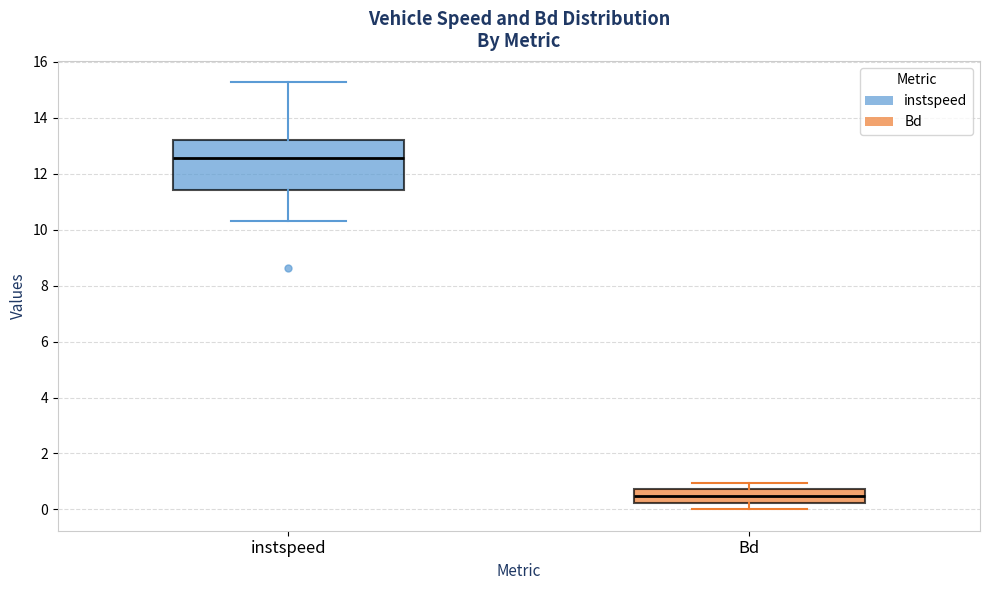

Which box is the tallest, from its lower edge to its upper edge?

instspeed